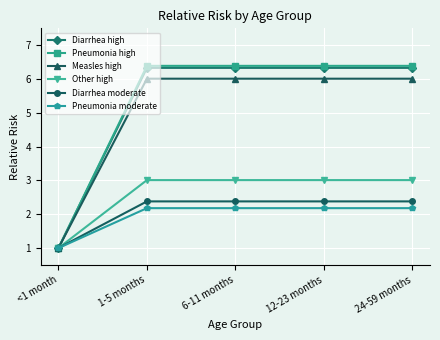

At how many categories does at least one series exceed 4?

4